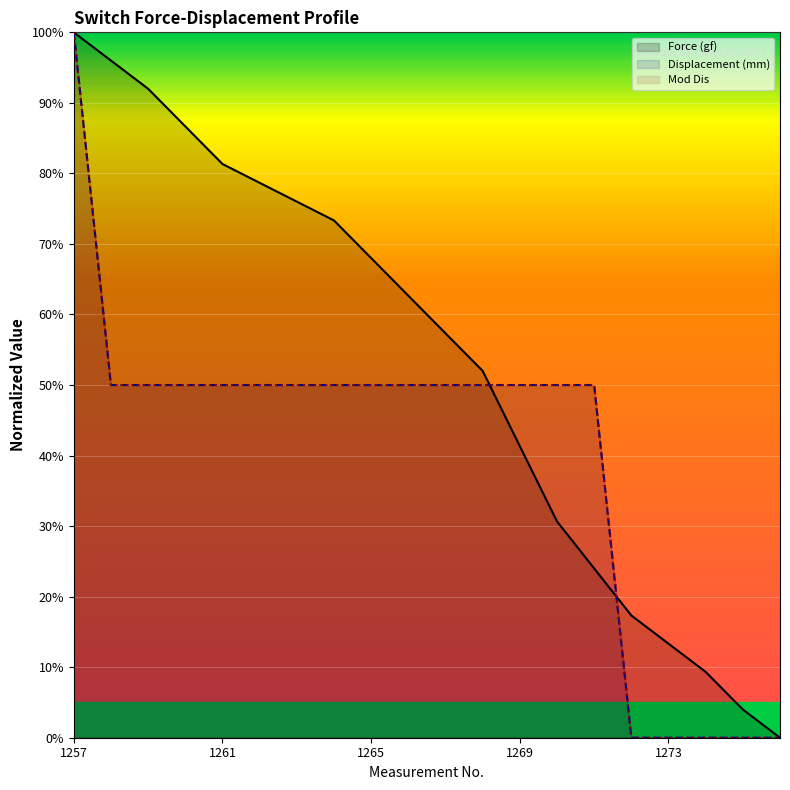

Reading right to left, extract all data points from this chart.

Force (gf): 0.0	0.0	0.1	0.1	0.2	0.2	0.3	0.4	0.5	0.6	0.6	0.7	0.7	0.8	0.8	0.8	0.9	0.9	1.0	1.0
Displacement (mm): 0.0	0.0	0.0	0.0	0.0	0.5	0.5	0.5	0.5	0.5	0.5	0.5	0.5	0.5	0.5	0.5	0.5	0.5	0.5	1.0
Mod Dis: 0.0	0.0	0.0	0.0	0.0	0.5	0.5	0.5	0.5	0.5	0.5	0.5	0.5	0.5	0.5	0.5	0.5	0.5	0.5	1.0